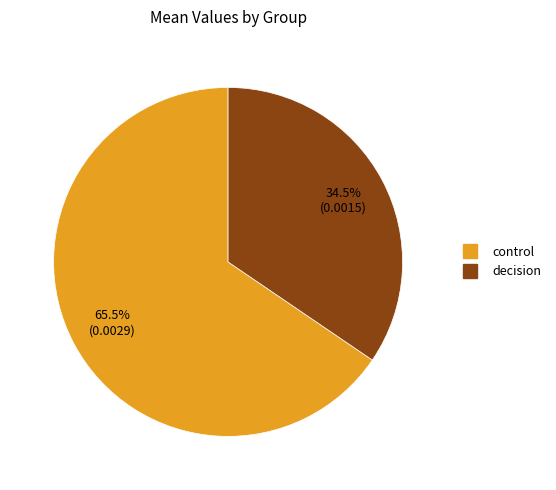

What is the total percentage of control and decision?

100.0%